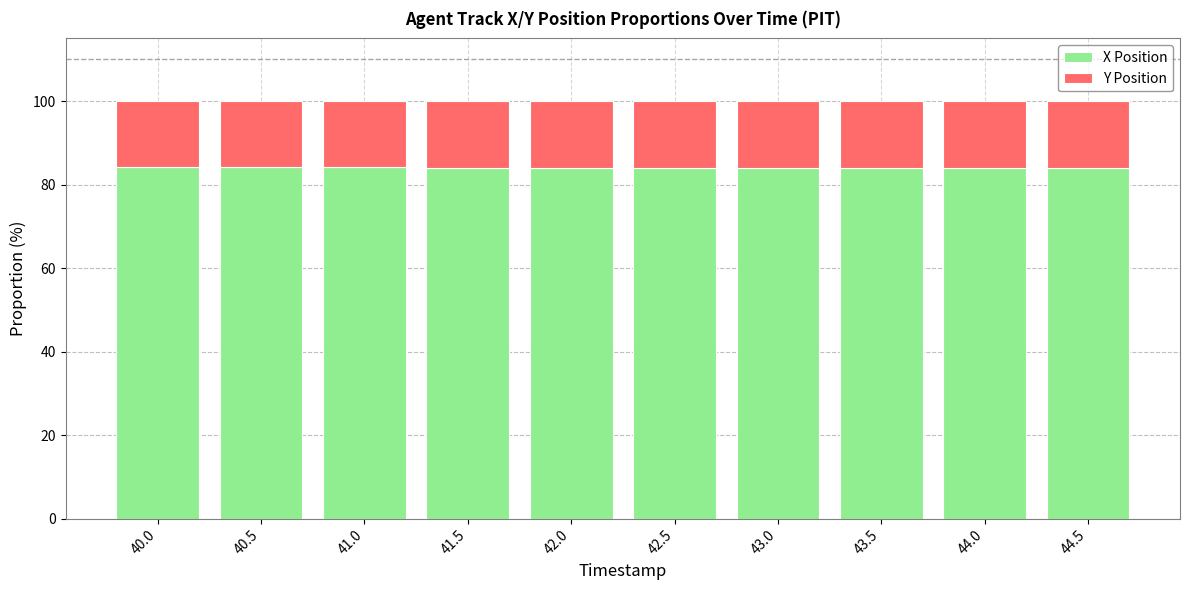

Is it true that X Position equals 83.9 at 44.0?

True